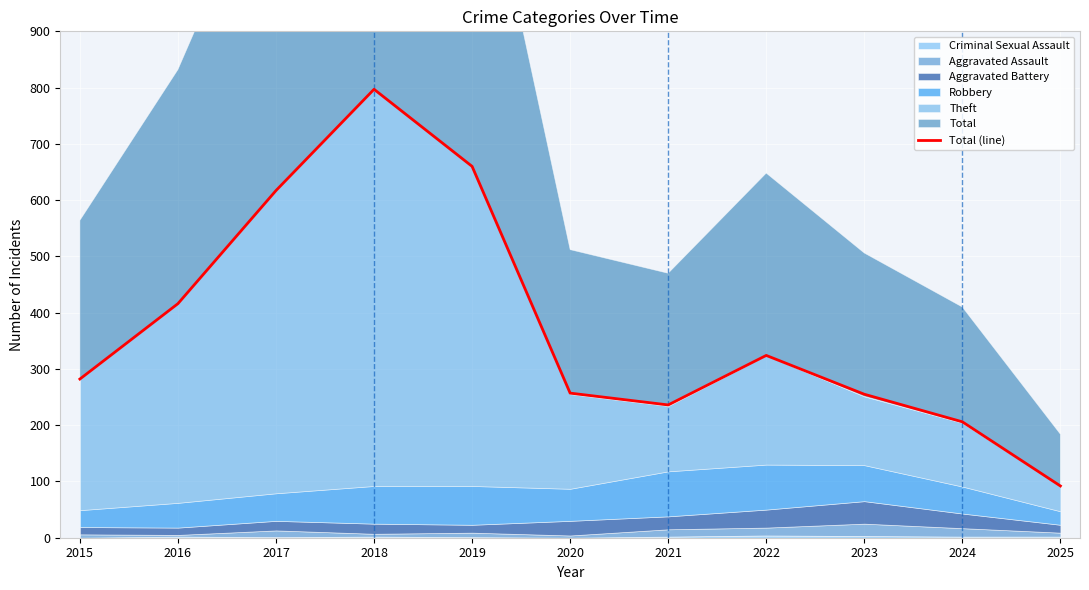

Rank the categories by value from highest to lowest.

2018, 2019, 2017, 2016, 2022, 2015, 2020, 2023, 2021, 2024, 2025